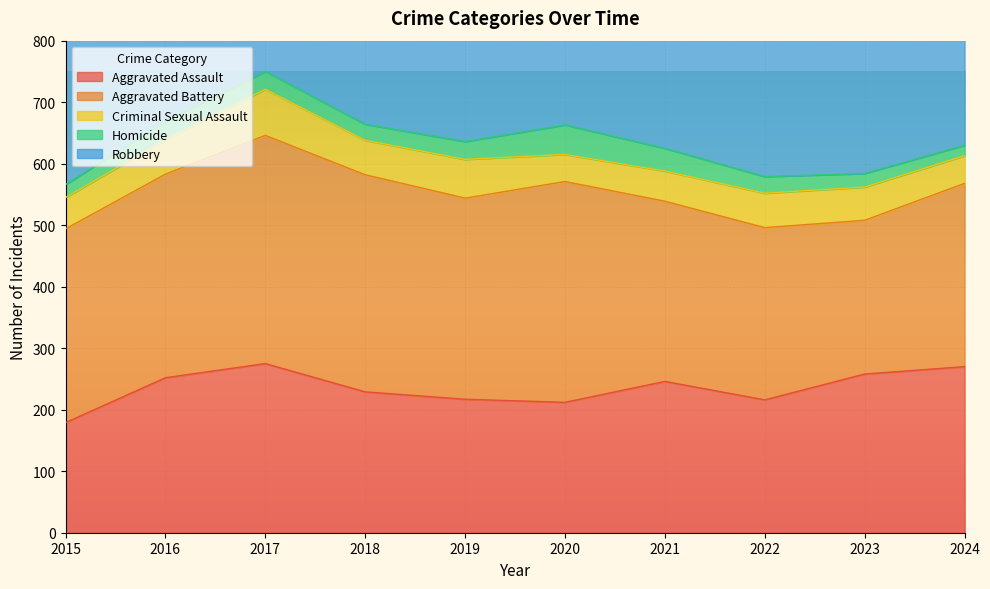

True or false: Aggravated Assault has a value of 275 at 2017.

True